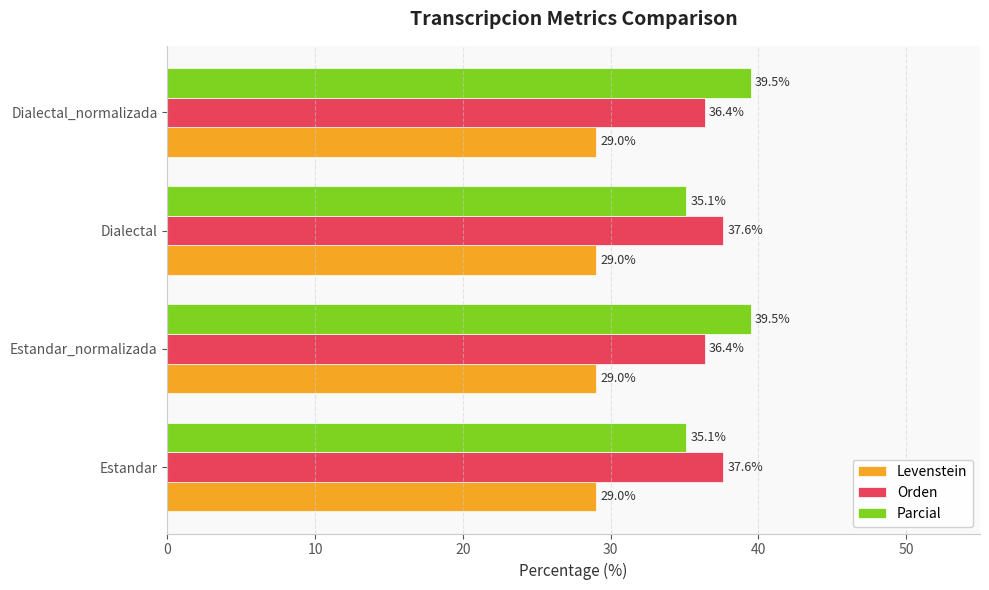

What is the smallest value displayed?

29.0